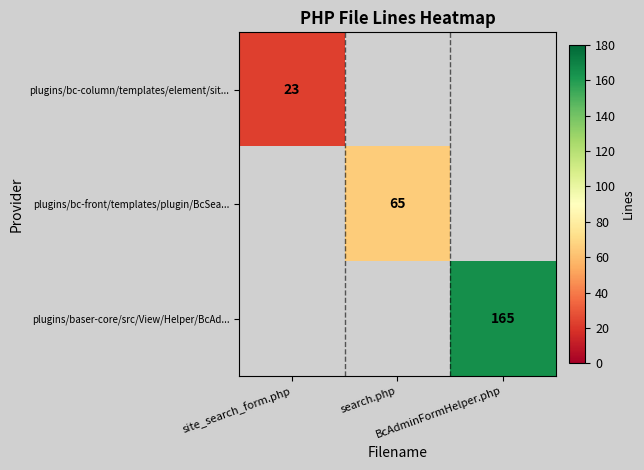

List the series in order of their overall mean, lowest first.

plugins/bc-column/templates/element/sit..., plugins/bc-front/templates/plugin/BcSea..., plugins/baser-core/src/View/Helper/BcAd...